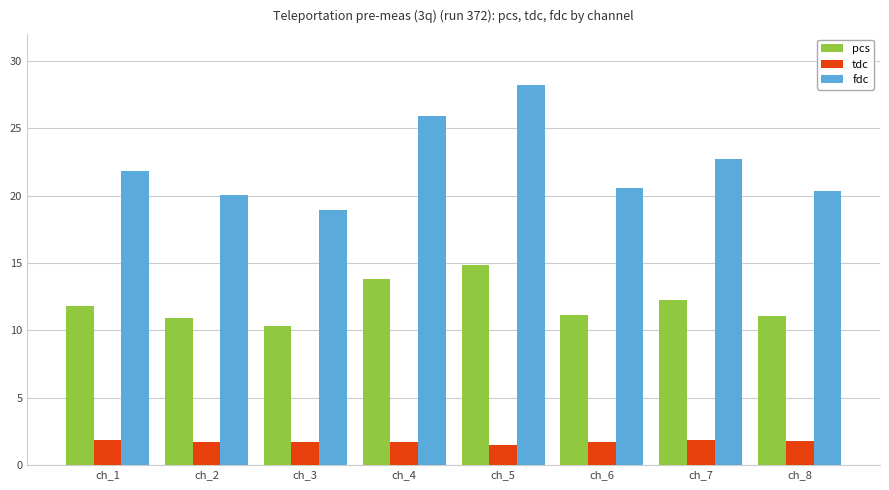

Read the fdc value at ch_4.

25.9